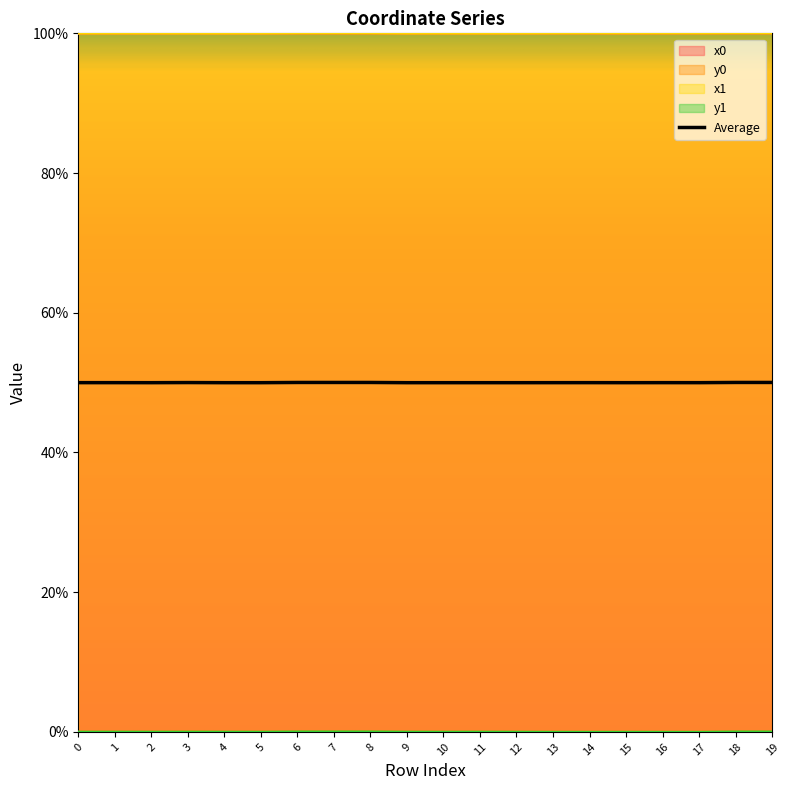

The value of y1 at 8 is 0.1. True or false?

False